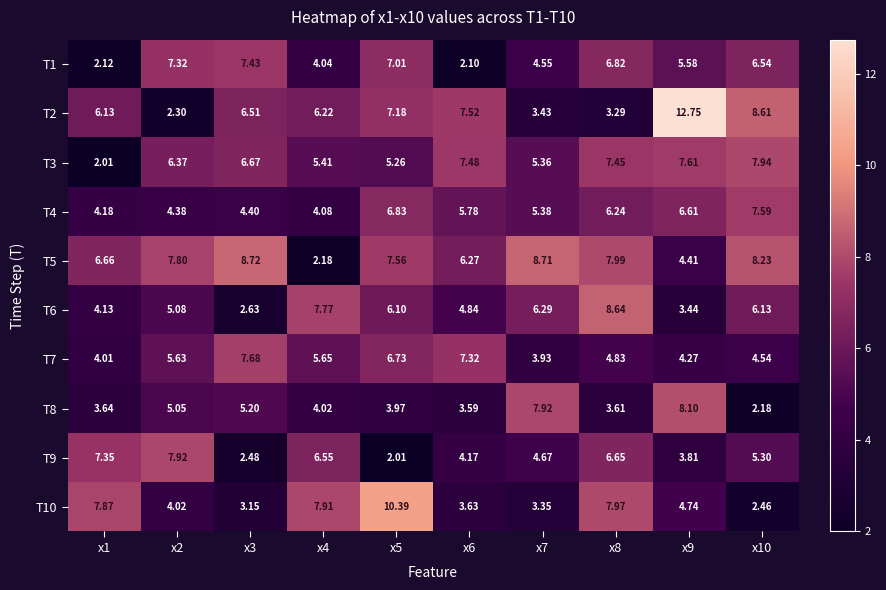

Is the value of T7 at x1 greater than the value of T9 at x3?

Yes